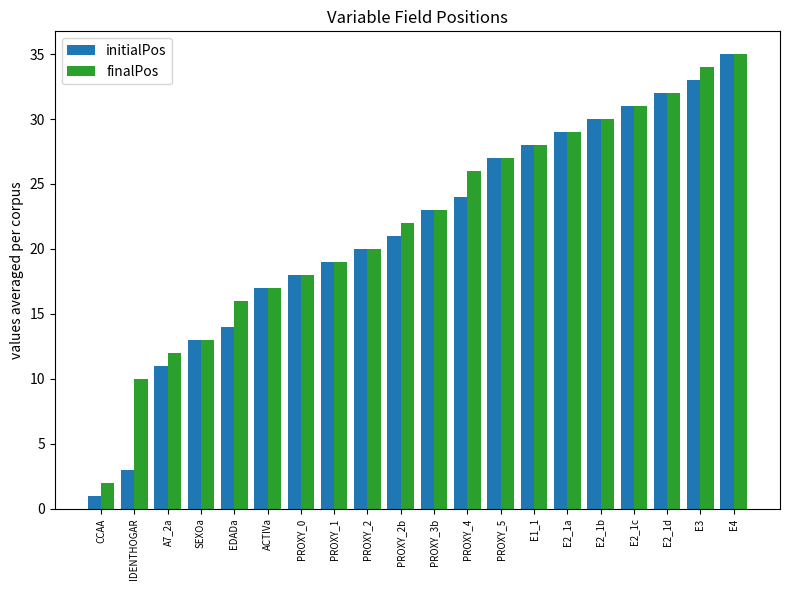

Which series has the widest spread of values?

initialPos